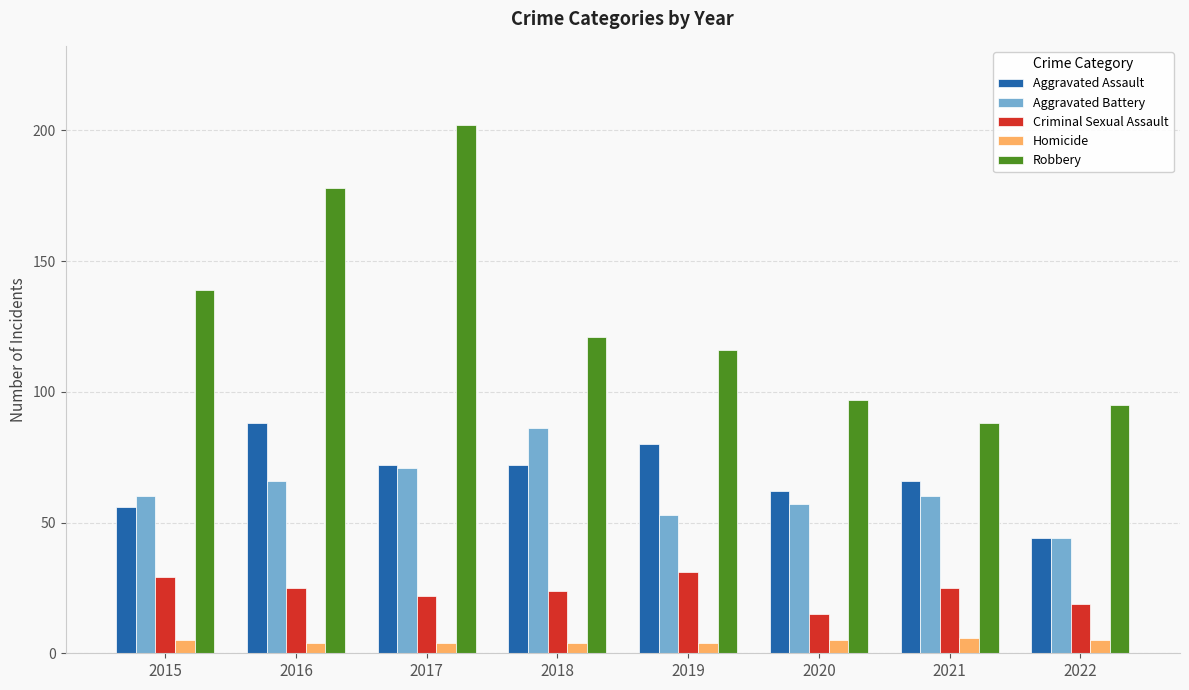

What is the minimum value for Robbery?

88